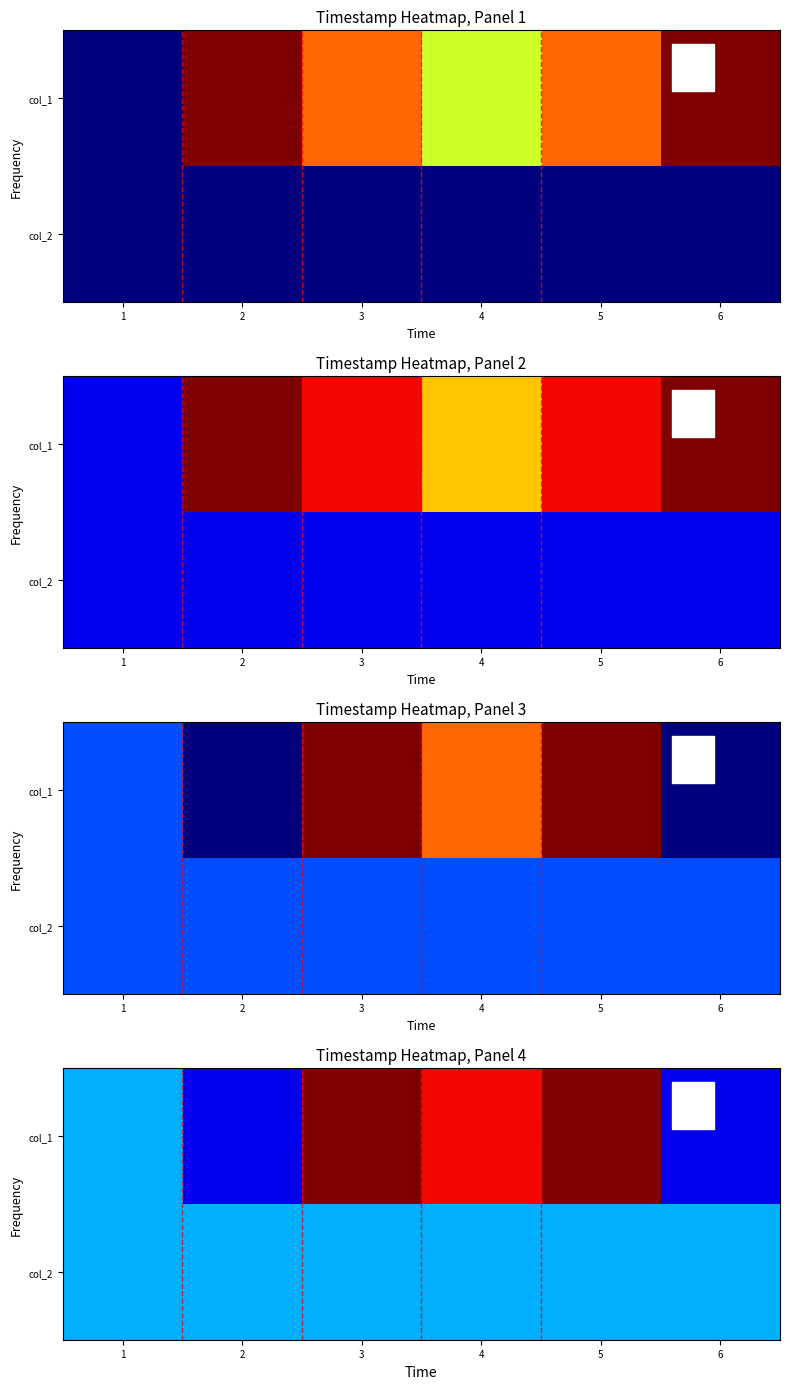

The col_1 series shows 6.4 at 4. True or false?

False